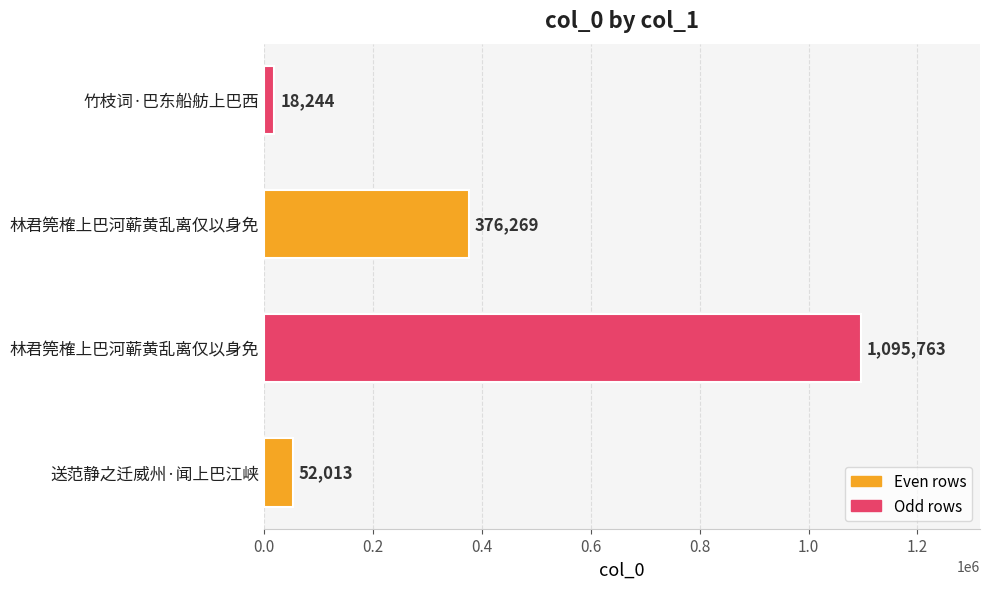

What is the sum of all values?

1542289